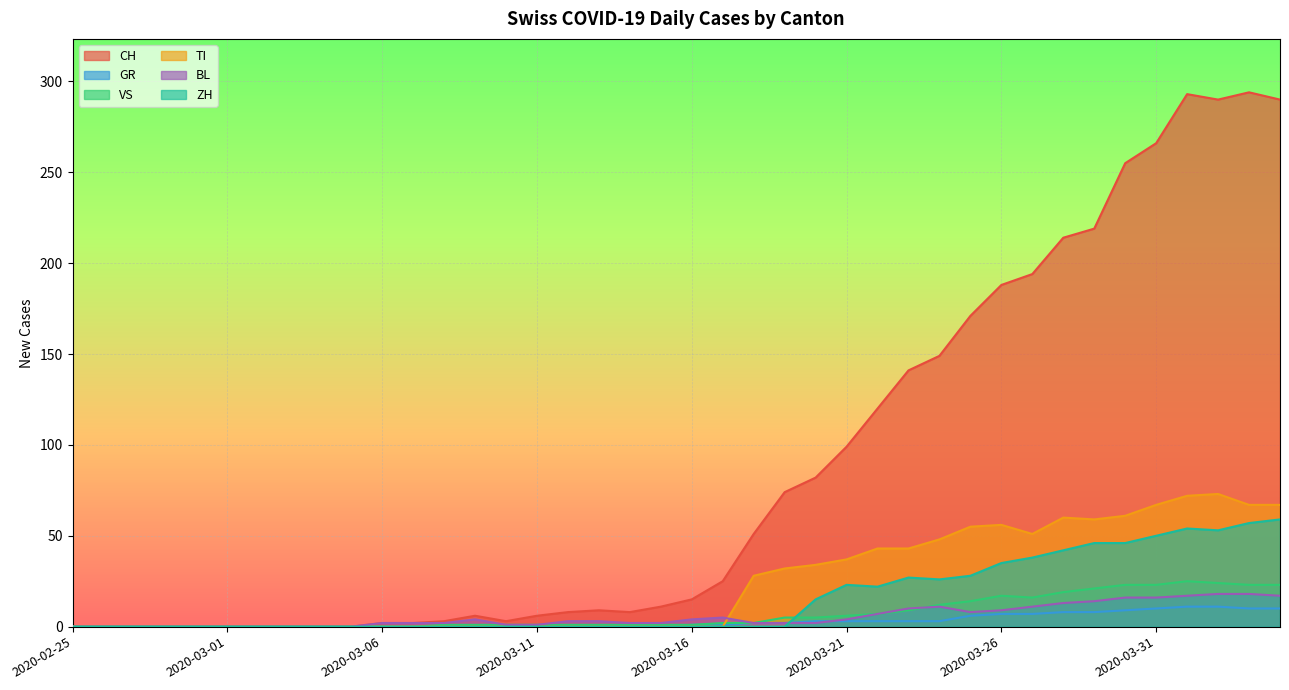

How many interior local valleys does the TI series have?

2